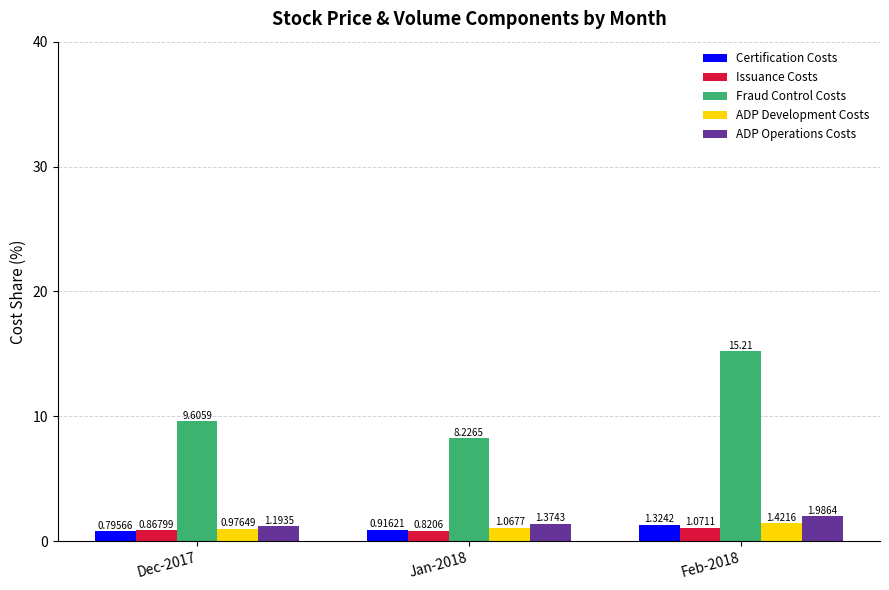

What is the average value of the Fraud Control Costs series?

11.0